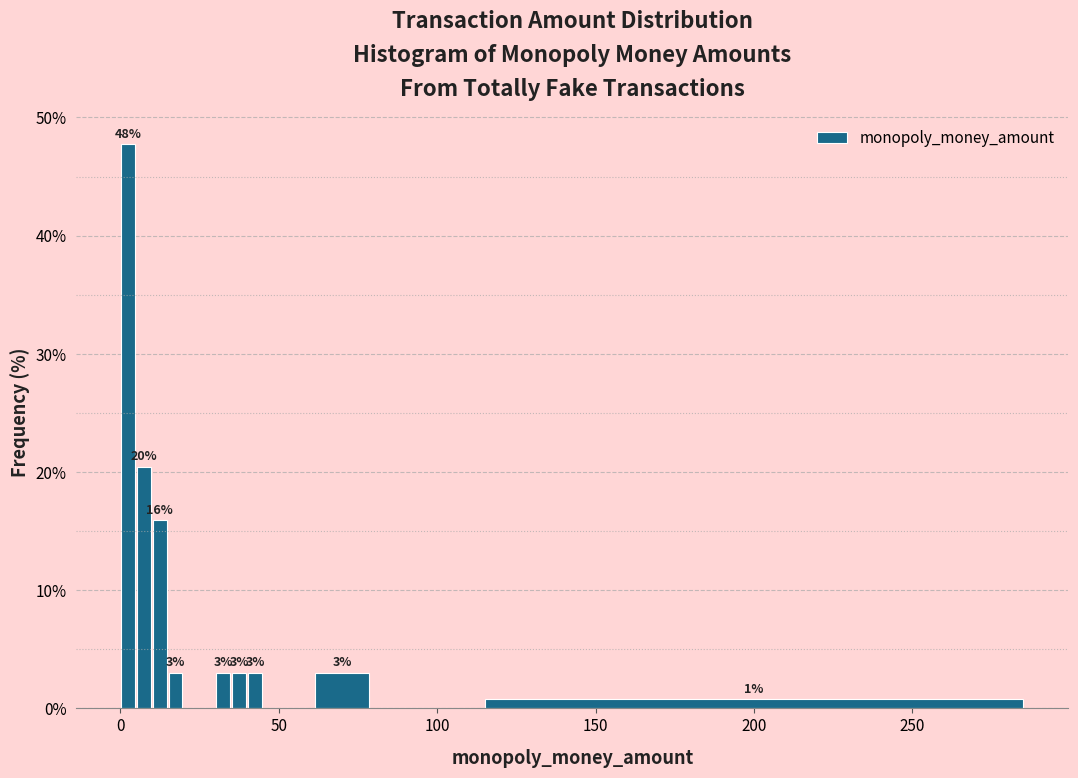

Around what value on the x-axis is the tallest bar? Give the approximate position of its centre, as read against the axis.

5